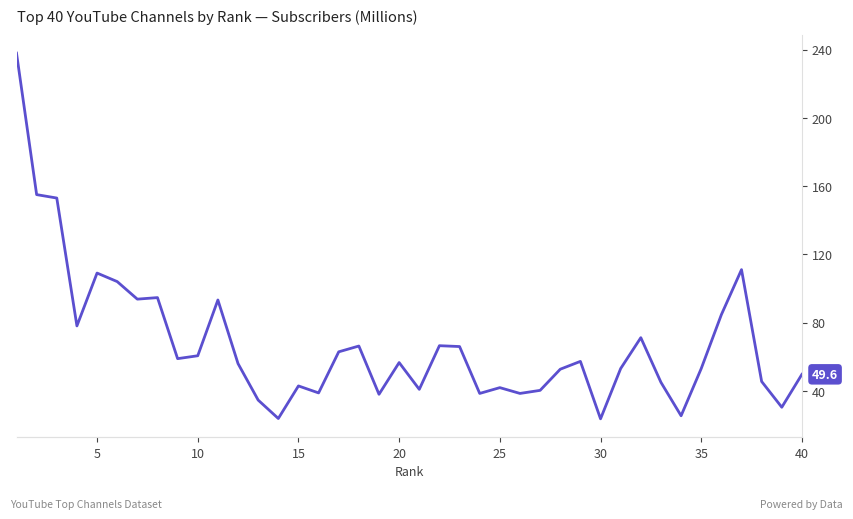

Reading left to right, transcribe all the data shown in this chart.

238.0	155.0	153.0	78.0	109.0	104.0	93.7	94.6	58.8	60.5	93.2	55.9	34.5	23.7	42.8	38.7	62.8	66.2	37.9	56.5	40.8	66.4	65.9	38.4	41.8	38.4	40.2	52.6	57.2	23.5	53.0	71.1	44.9	25.3	53.0	84.6	111.0	45.4	30.3	49.6